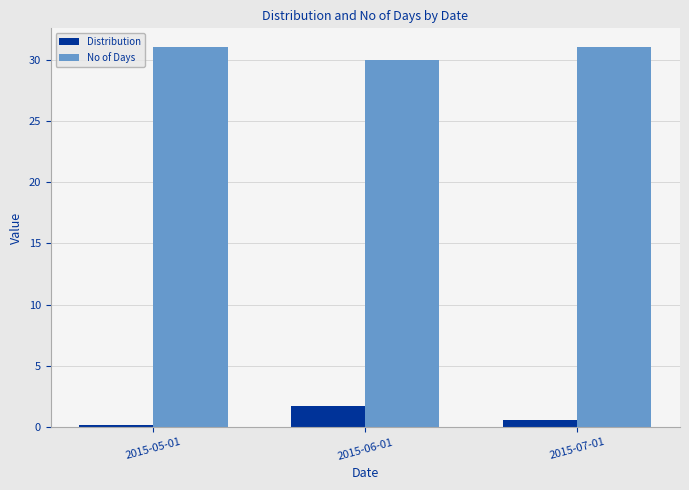

What are all the series names shown in the legend?

Distribution, No of Days